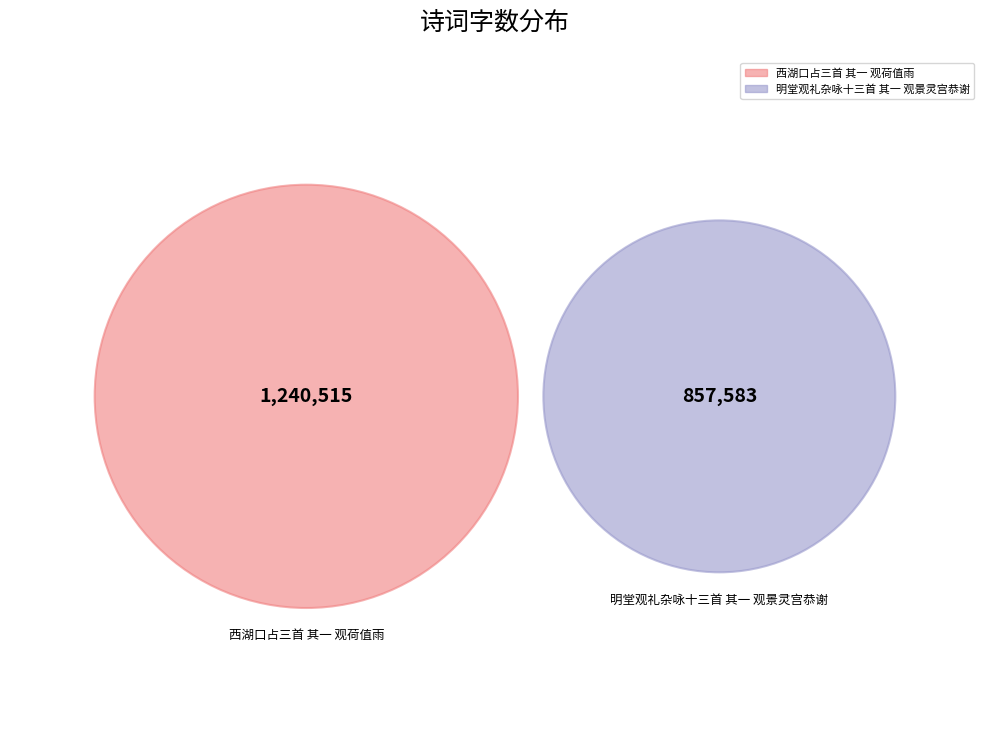

What percentage is NOT represented by 明堂观礼杂咏十三首 其一 观景灵宫恭谢?

59.1%